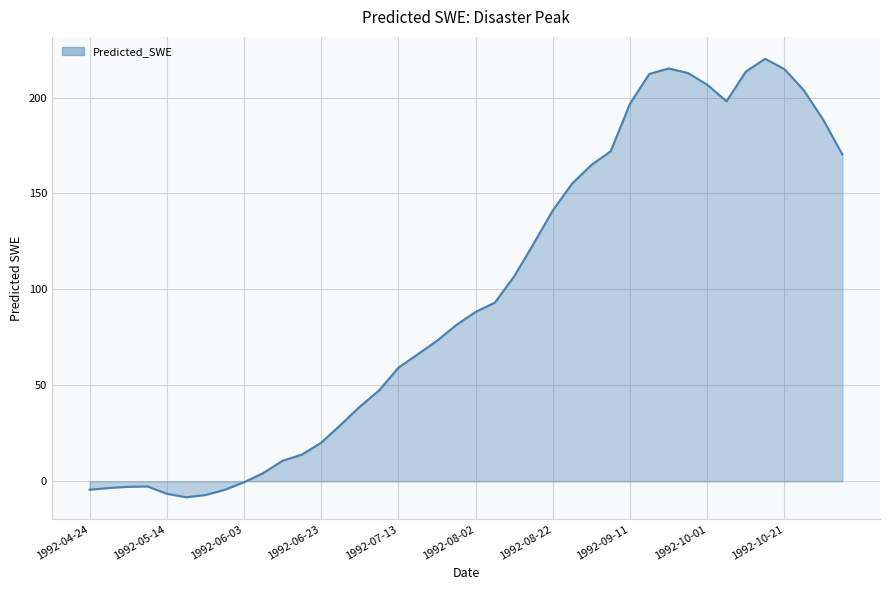

What is the minimum value shown in the chart?

-8.3